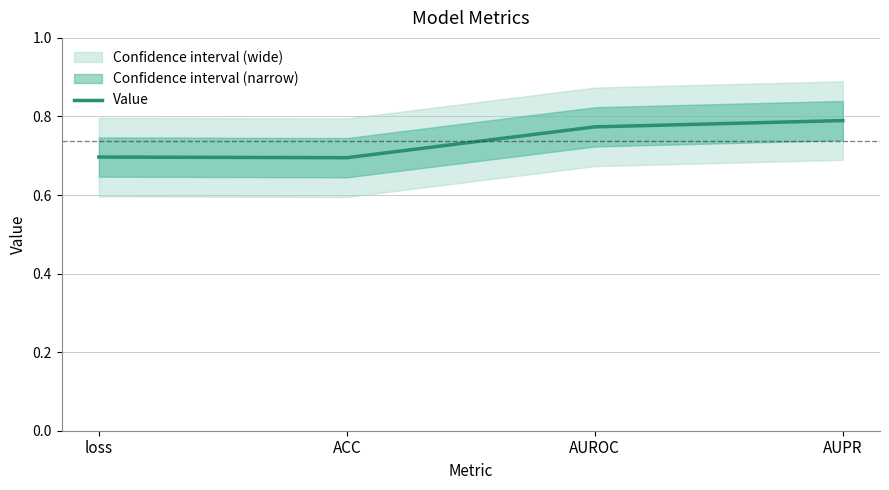

What is the label of the 1st point from the right?

AUPR